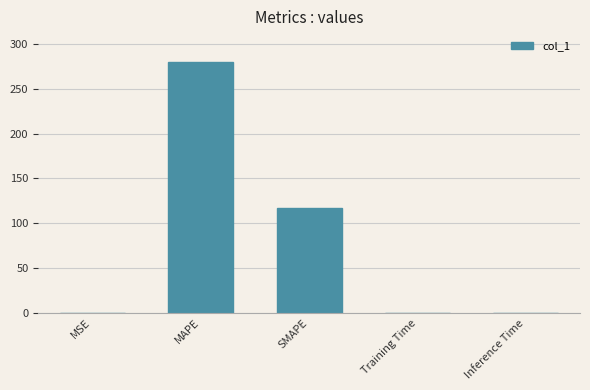

What is the change in value from MAPE to SMAPE?

-163.8